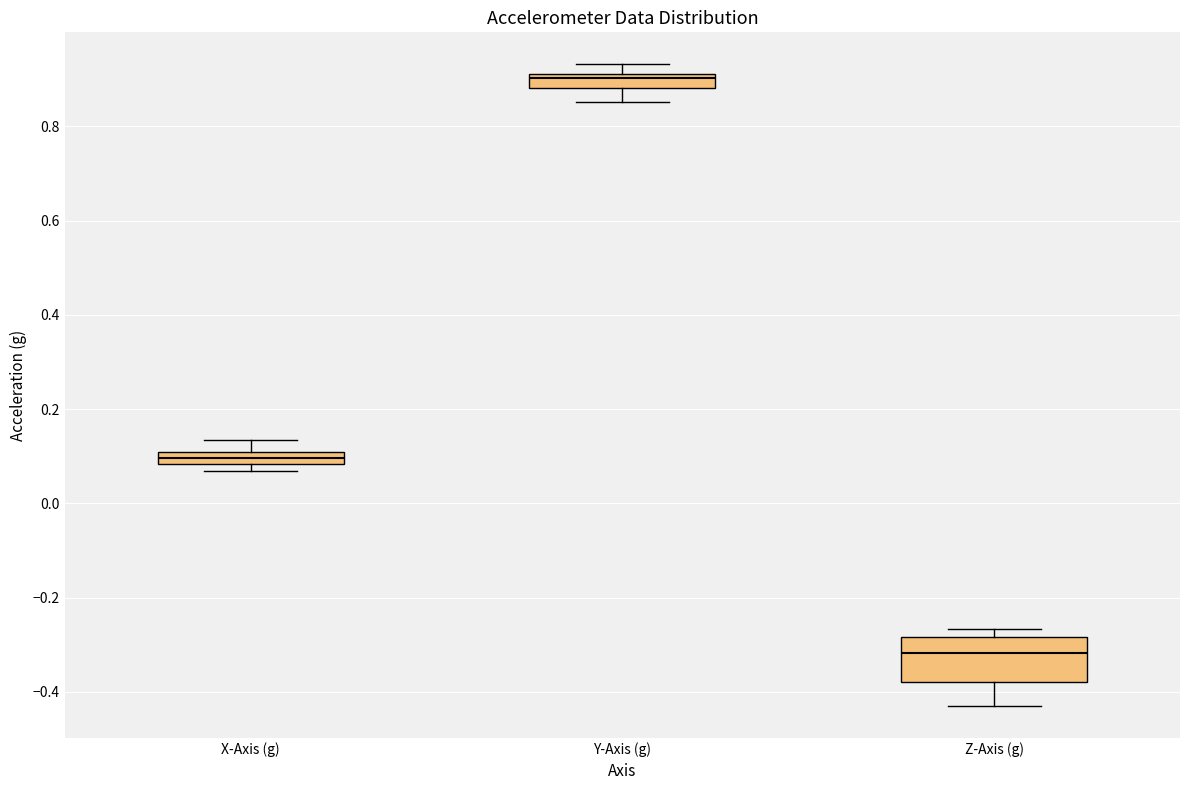

Where is the lower edge of the box for X-Axis (g) on the y-axis? The values are not printed on the chart, so give them approximately, as read against the axis.

0.08